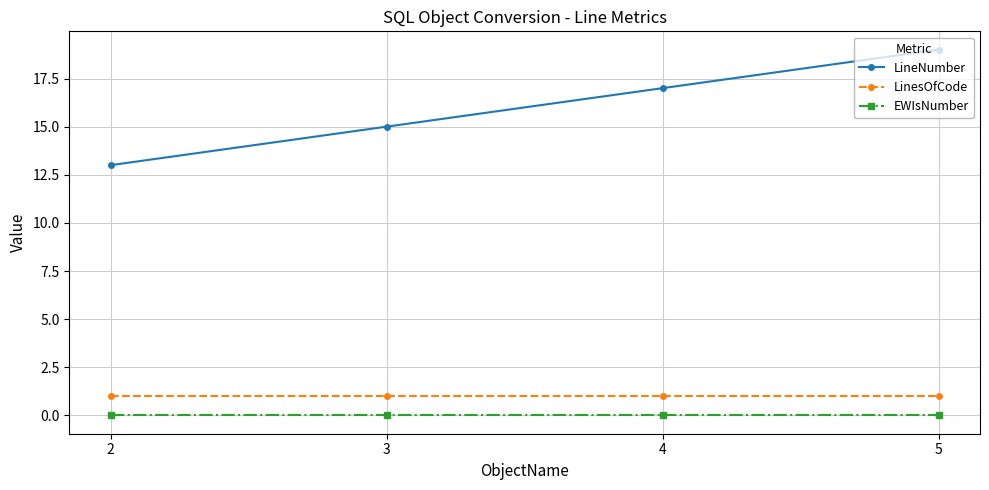

Reading left to right, what are all the values shown in this chart?

LineNumber: 13	15	17	19
LinesOfCode: 1	1	1	1
EWIsNumber: 0	0	0	0